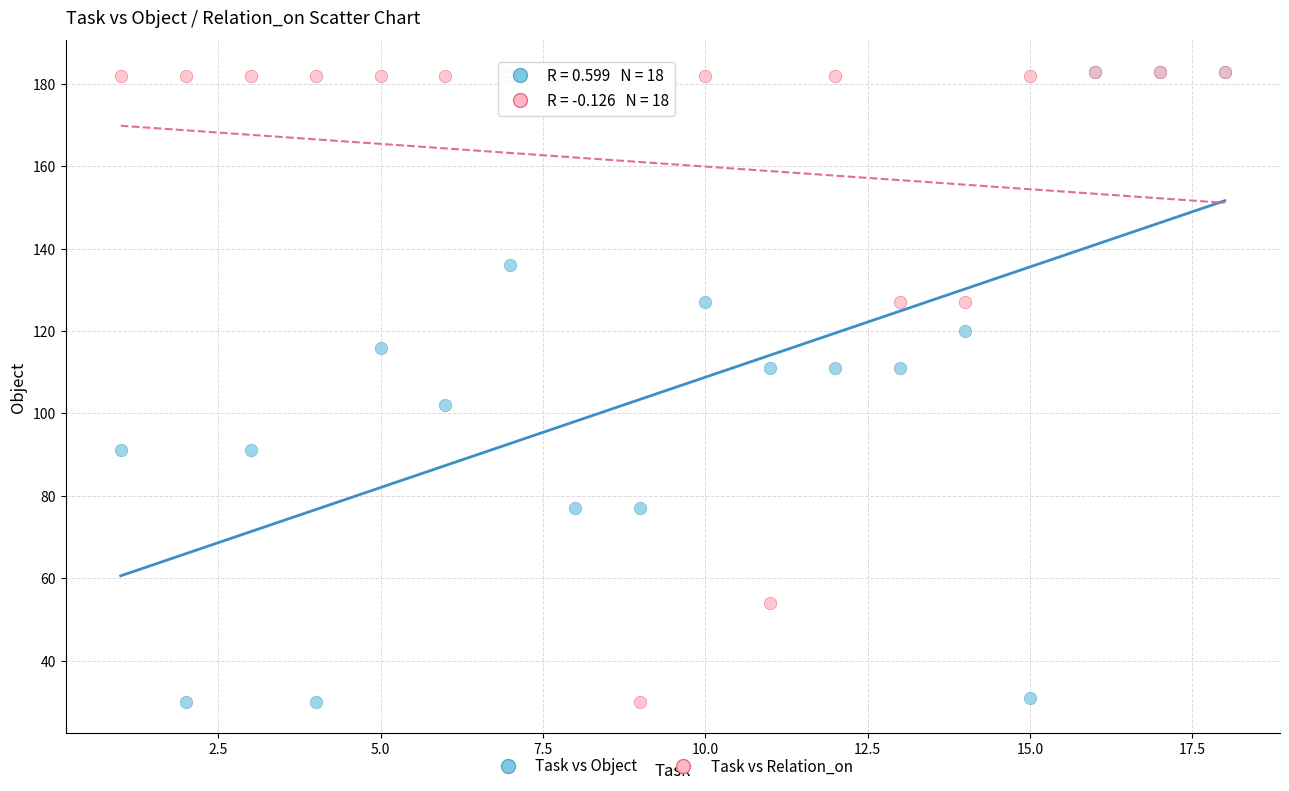

What are all the series names shown in the legend?

Task vs Object, Task vs Relation_on